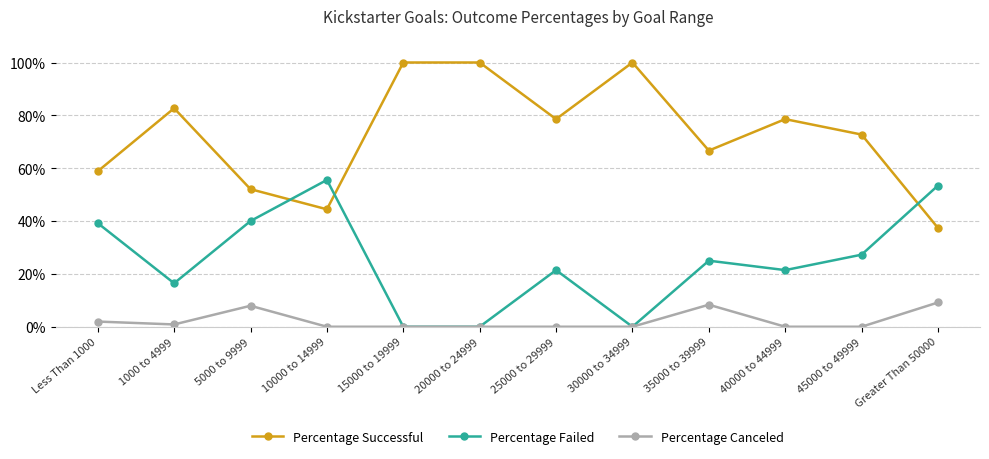

List the series in order of their peak value, highest first.

Percentage Successful, Percentage Failed, Percentage Canceled